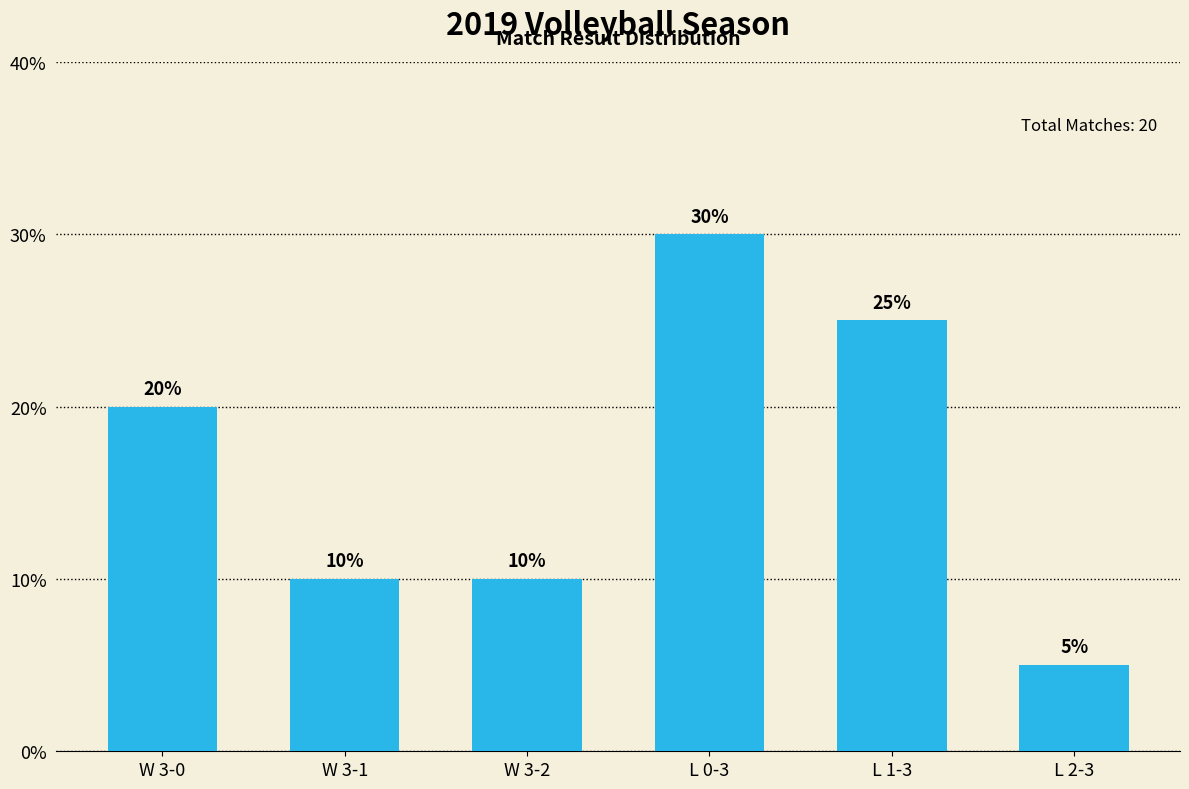

The chart shows a value of 10 at W 3-2. True or false?

True